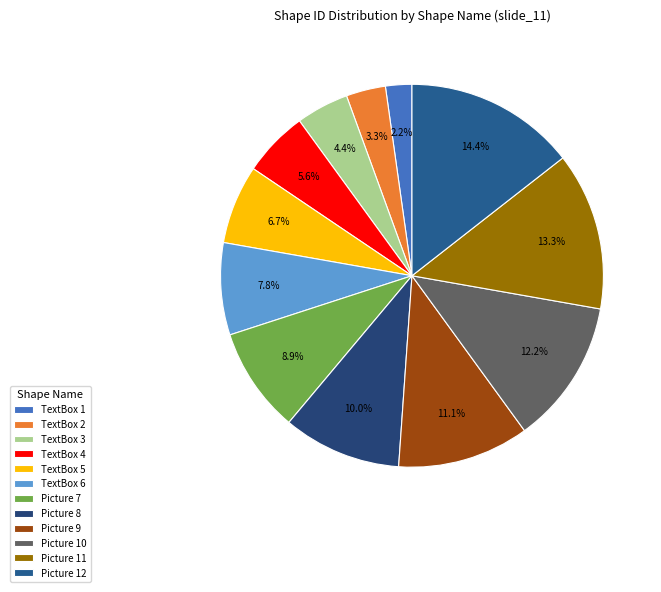

How many slices are in this pie chart?

12